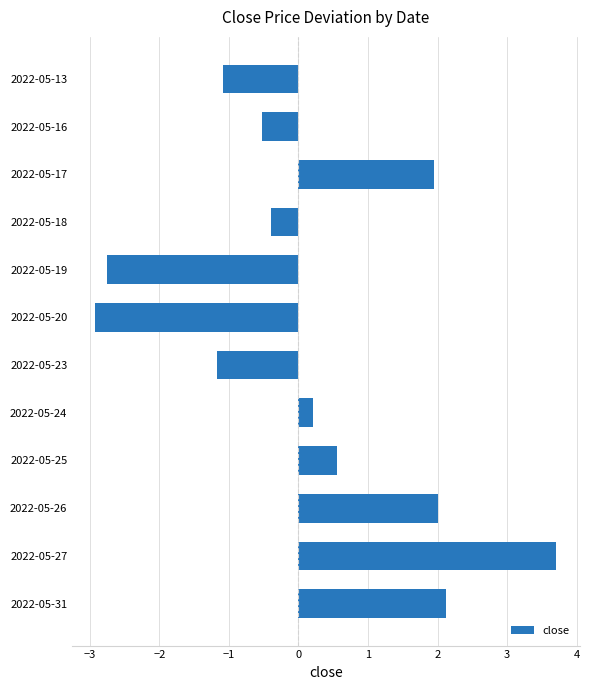

Count the number of data series in this chart.

1